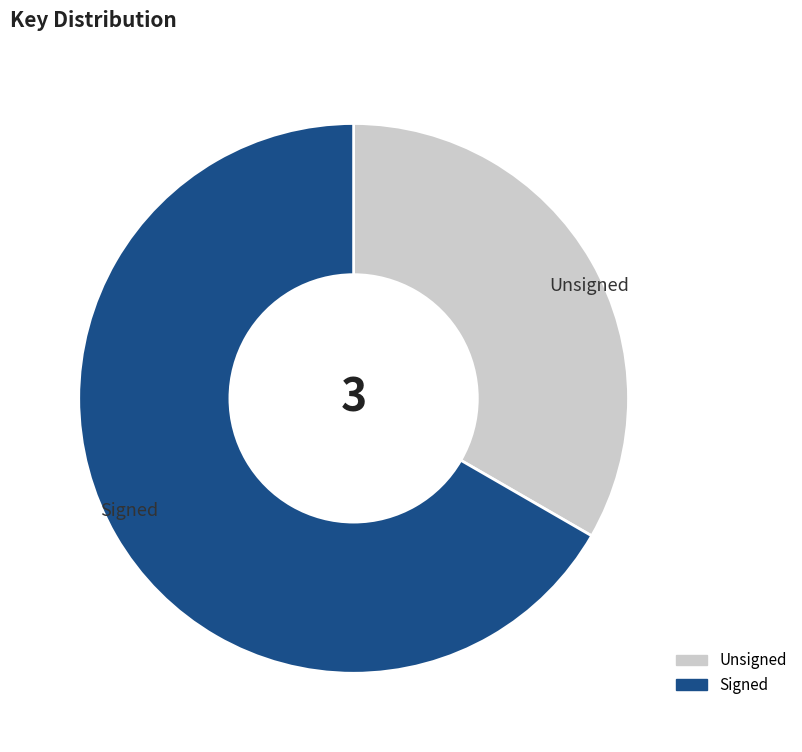

What is the smallest slice in the pie chart?

Unsigned